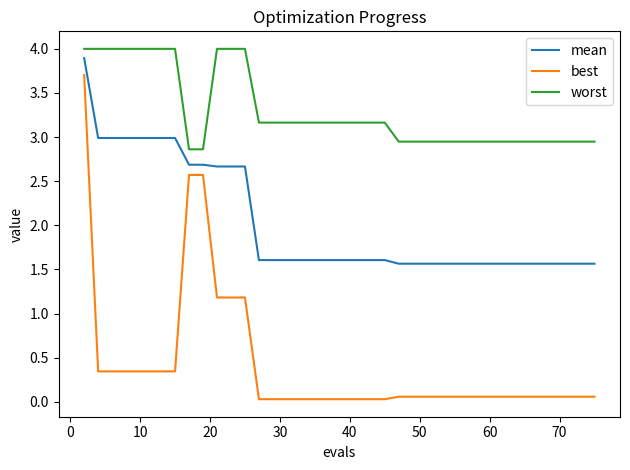

What is the average value of the best series?

0.4